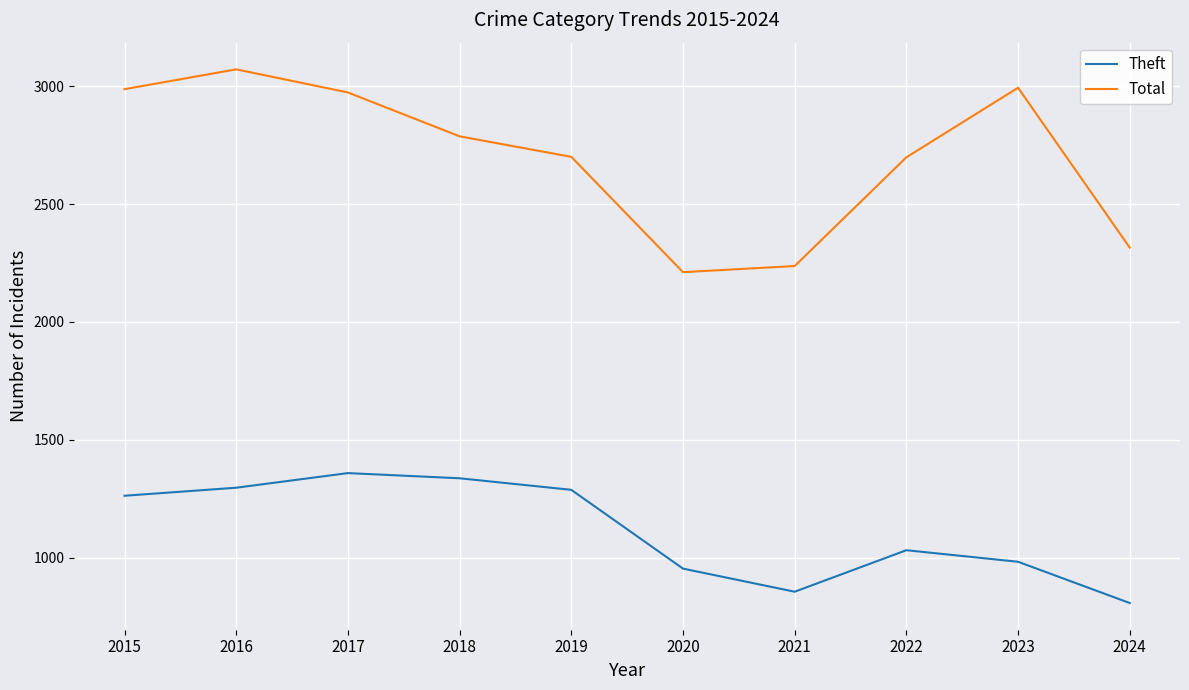

The Total series shows 4299 at 2016. True or false?

False